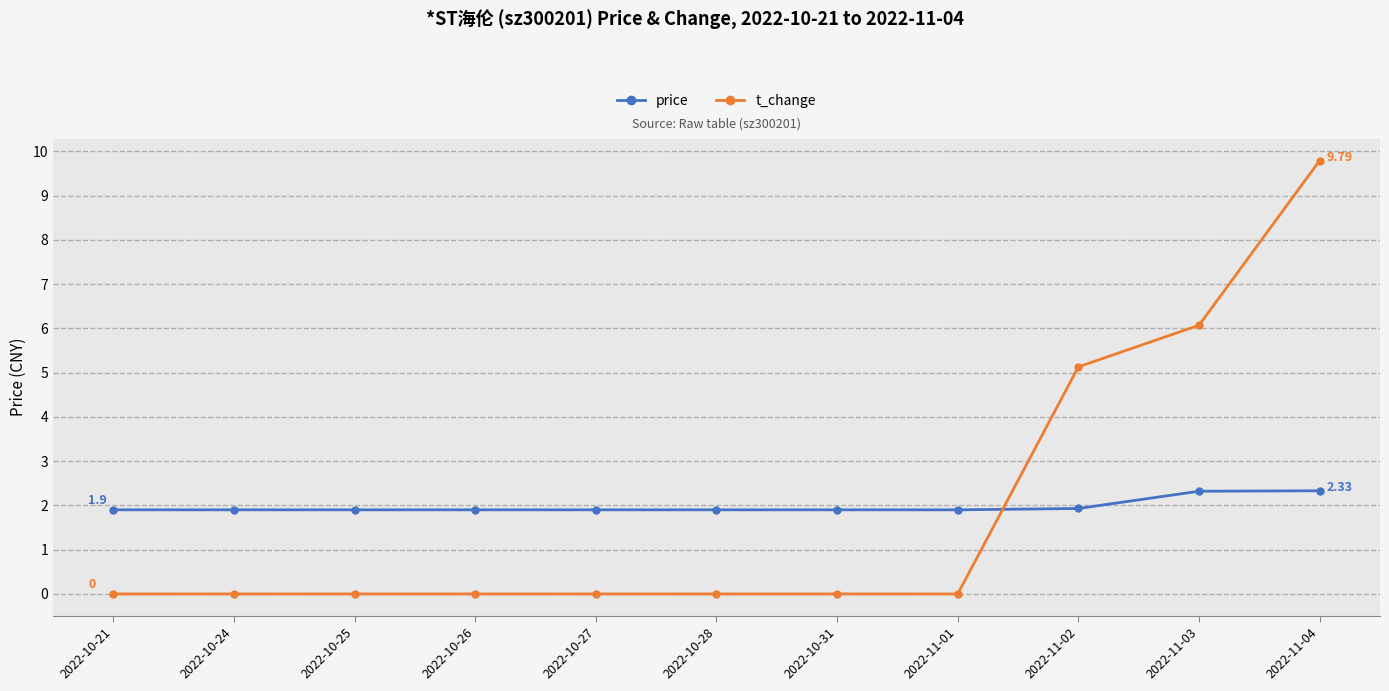

Reading left to right, extract all data points from this chart.

price: 2022-10-21=1.9	2022-10-24=1.9	2022-10-25=1.9	2022-10-26=1.9	2022-10-27=1.9	2022-10-28=1.9	2022-10-31=1.9	2022-11-01=1.9	2022-11-02=1.9	2022-11-03=2.3	2022-11-04=2.3
t_change: 2022-10-21=0.0	2022-10-24=0.0	2022-10-25=0.0	2022-10-26=0.0	2022-10-27=0.0	2022-10-28=0.0	2022-10-31=0.0	2022-11-01=0.0	2022-11-02=5.1	2022-11-03=6.1	2022-11-04=9.8